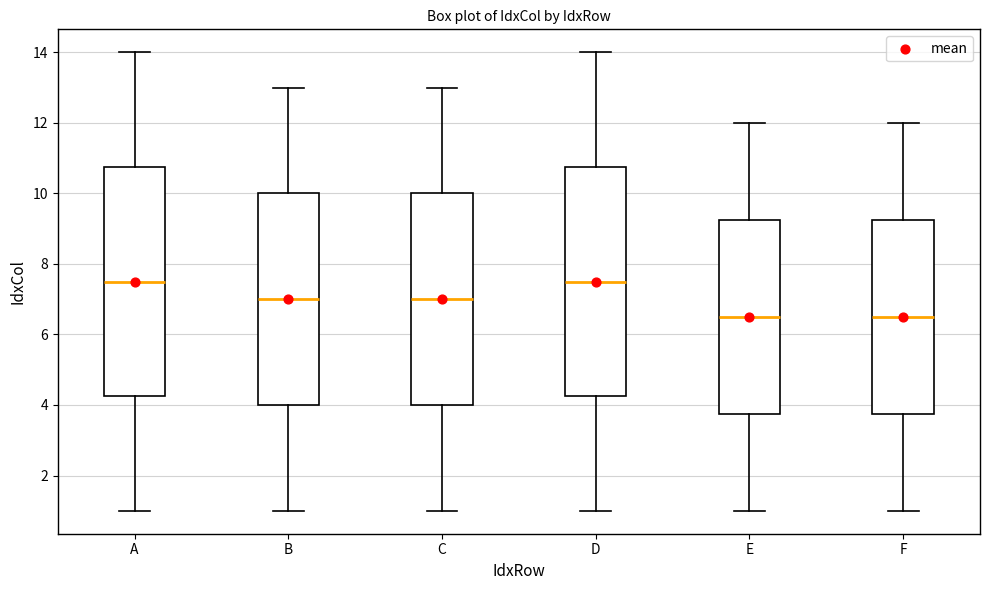

Reading left to right, read every box against the y-axis: the position of its median line, the range the box covers, and the ends of its whiskers. The values are not printed on the chart, so give them approximately, as read against the axis.

A: median 7.6, box 4.2 to 10.8, whiskers 1.0 to 14.0
B: median 7.0, box 4.0 to 10.0, whiskers 1.0 to 13.0
C: median 7.0, box 4.0 to 10.0, whiskers 1.0 to 13.0
D: median 7.6, box 4.2 to 10.8, whiskers 1.0 to 14.0
E: median 6.6, box 3.8 to 9.2, whiskers 1.0 to 12.0
F: median 6.6, box 3.8 to 9.2, whiskers 1.0 to 12.0